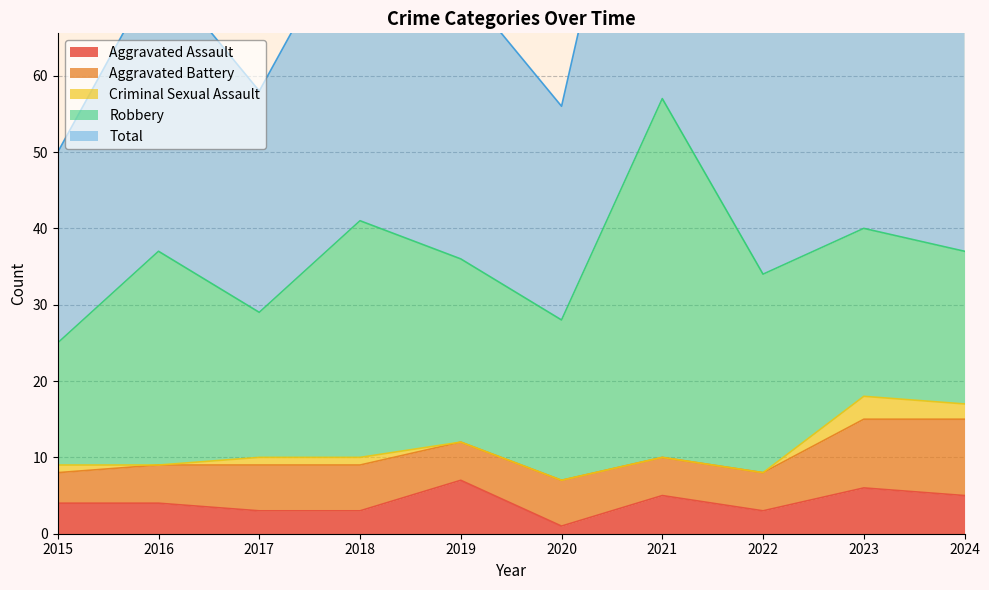

Which category has the highest value in the Total series?

2021